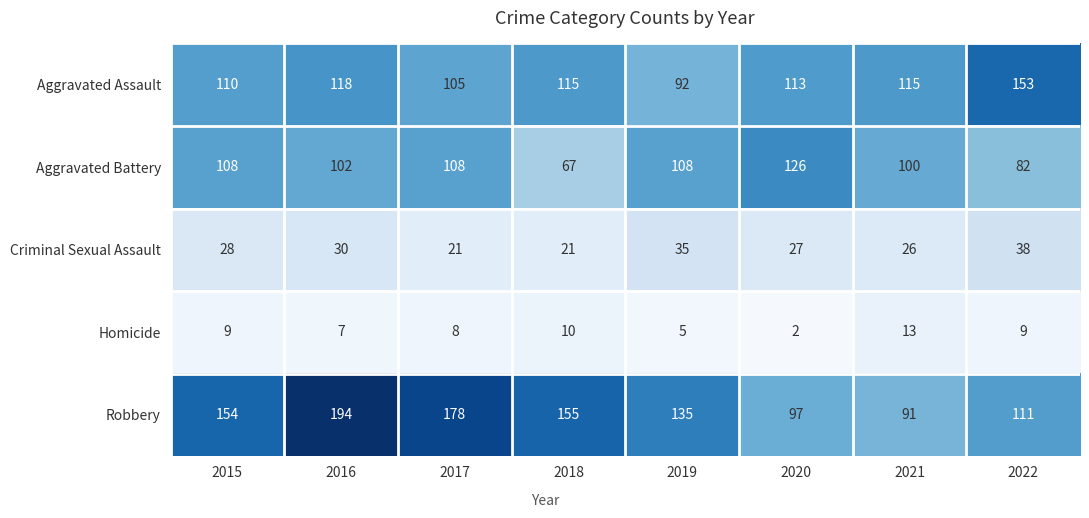

How many data points does each series have?

8